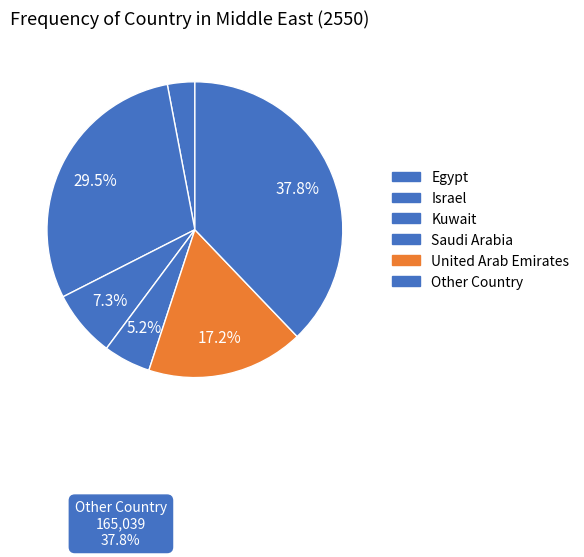

Count the number of slices in the pie.

6